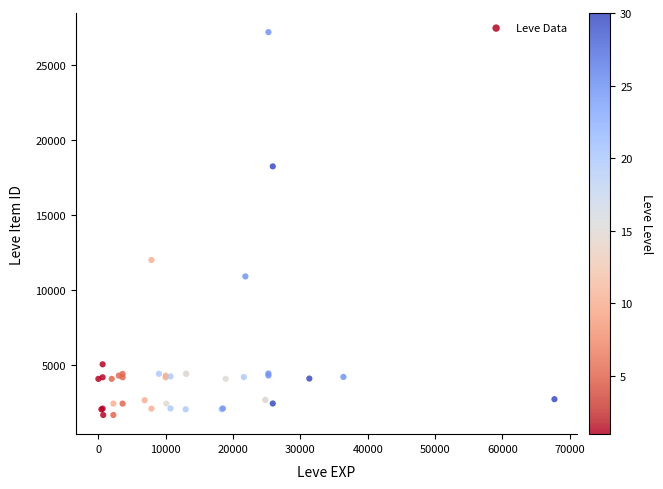

What Y value in the scatter plot is closest to 14448?

12018